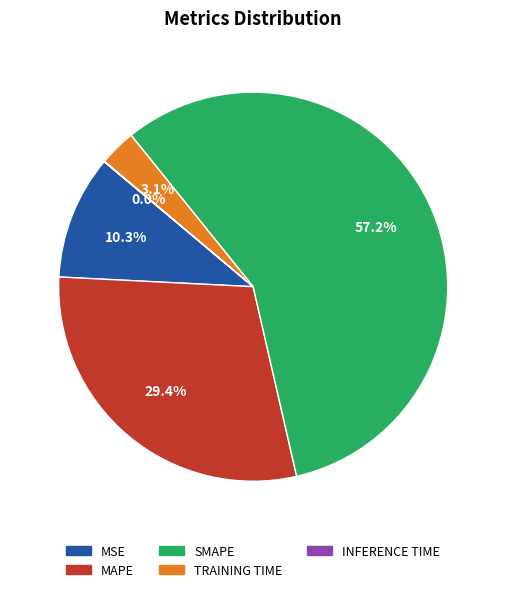

To the nearest percent, what is the average slice percentage?

20%